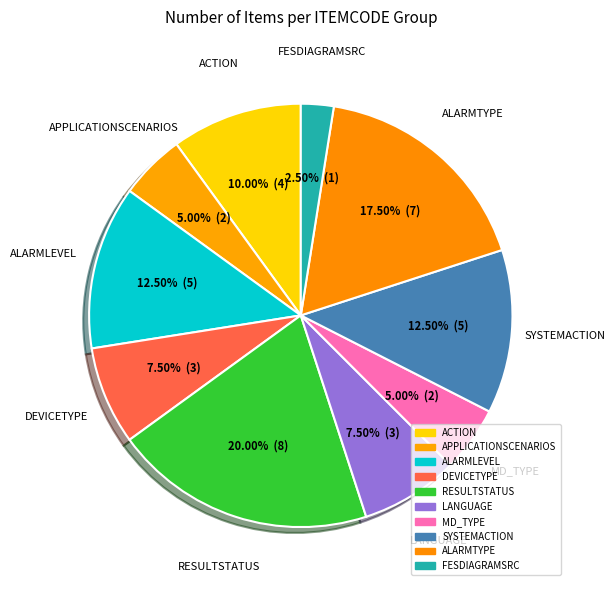

What is the largest slice in the pie chart?

RESULTSTATUS